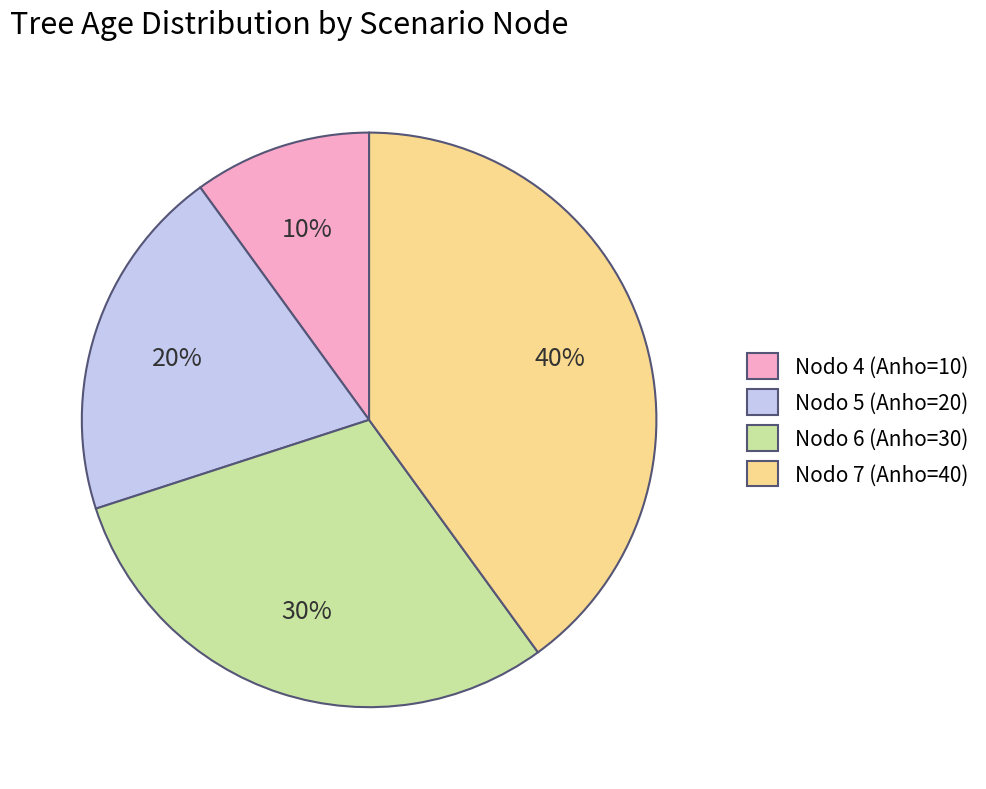

To the nearest percent, what portion does Nodo 5 (Anho=20) represent?

20%